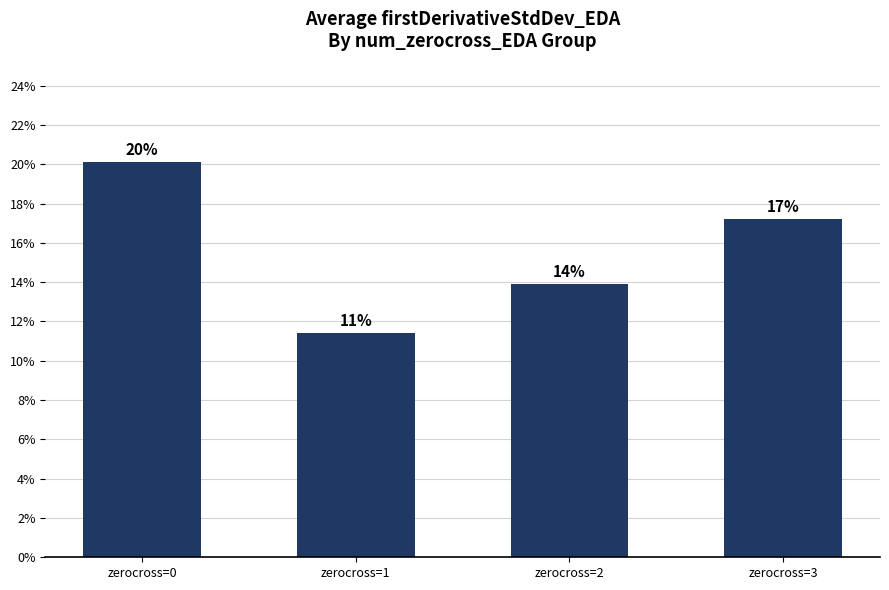

What is the value of the 4th bar from the left?

0.2